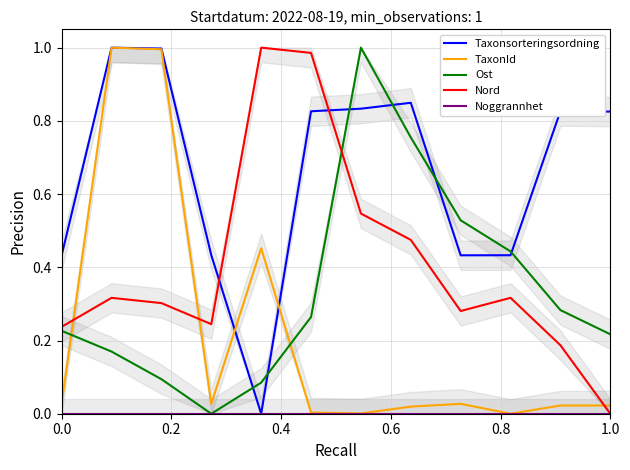

Which series has the largest range (max minus min)?

Taxonsorteringsordning